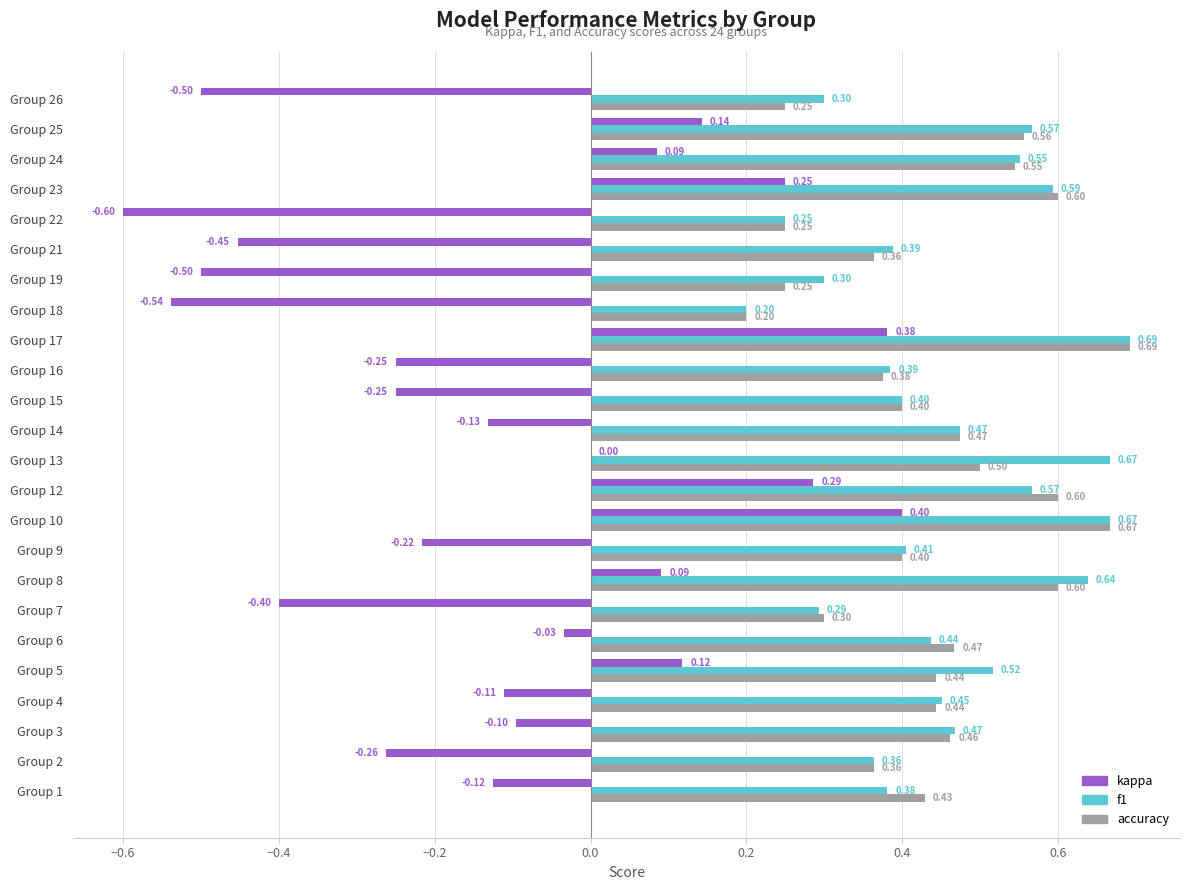

What is the total value across all series at Group 5?

1.1